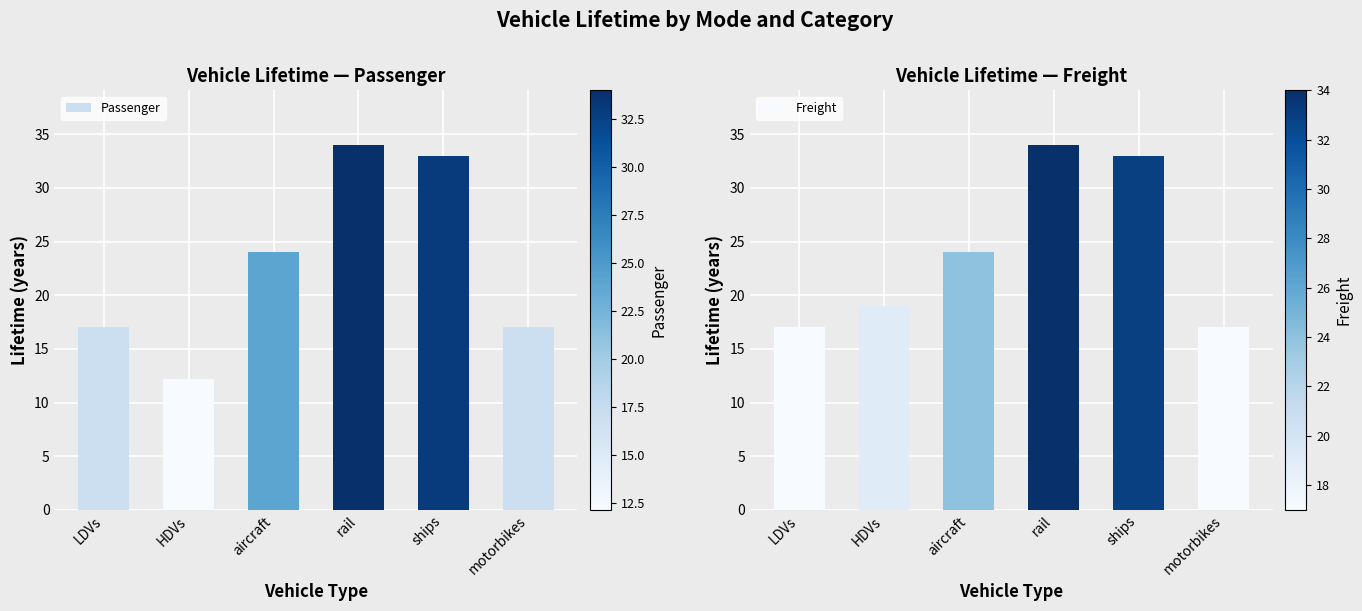

Between ships and HDVs, which is larger?

ships